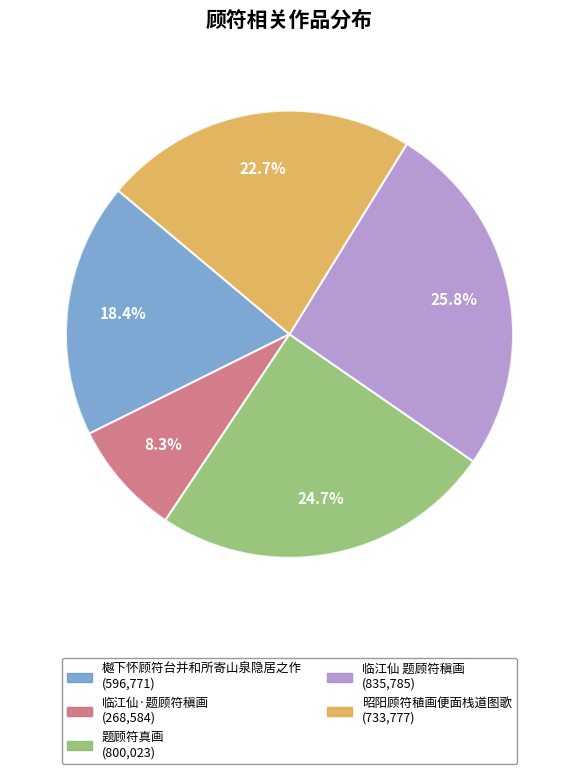

Between 临江仙 题顾符稹画 and 昭阳顾符稙画便面栈道图歌, which is larger?

临江仙 题顾符稹画